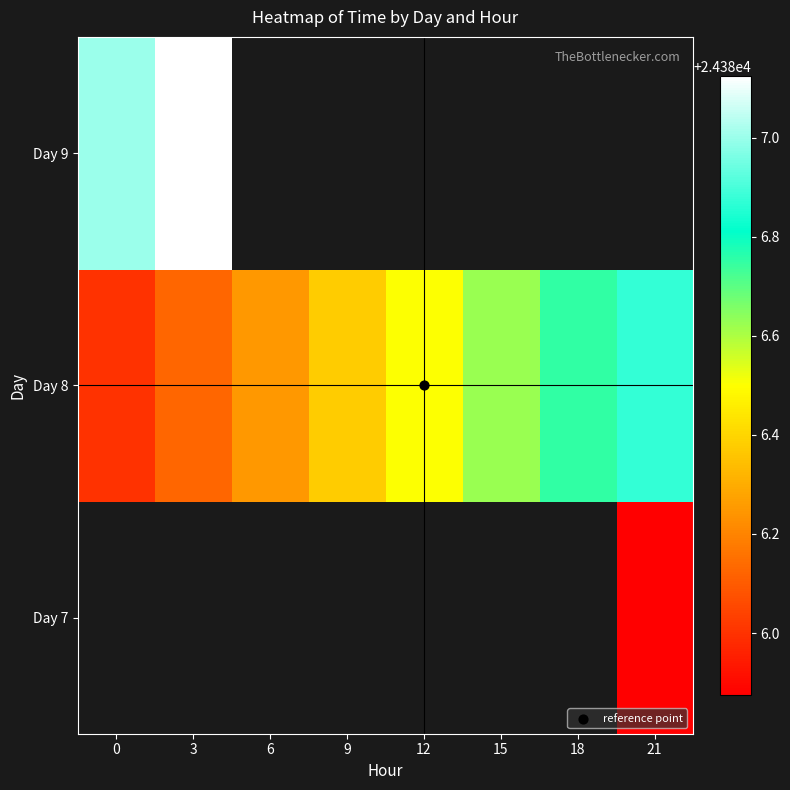

Which series changed the most between 6 and 18?

Day 8